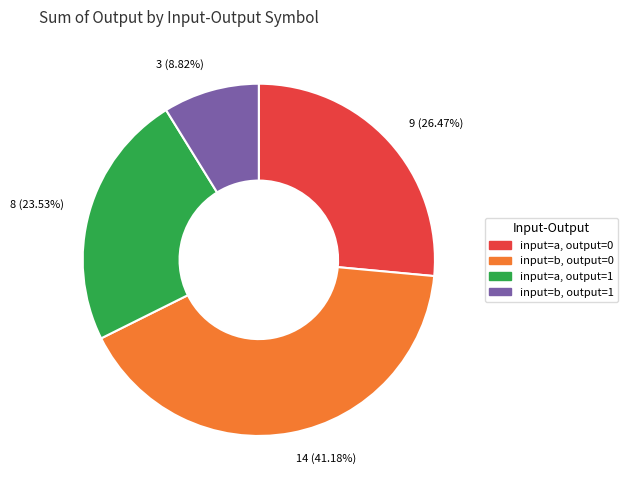

Is there any slice that represents more than half of the pie?

No